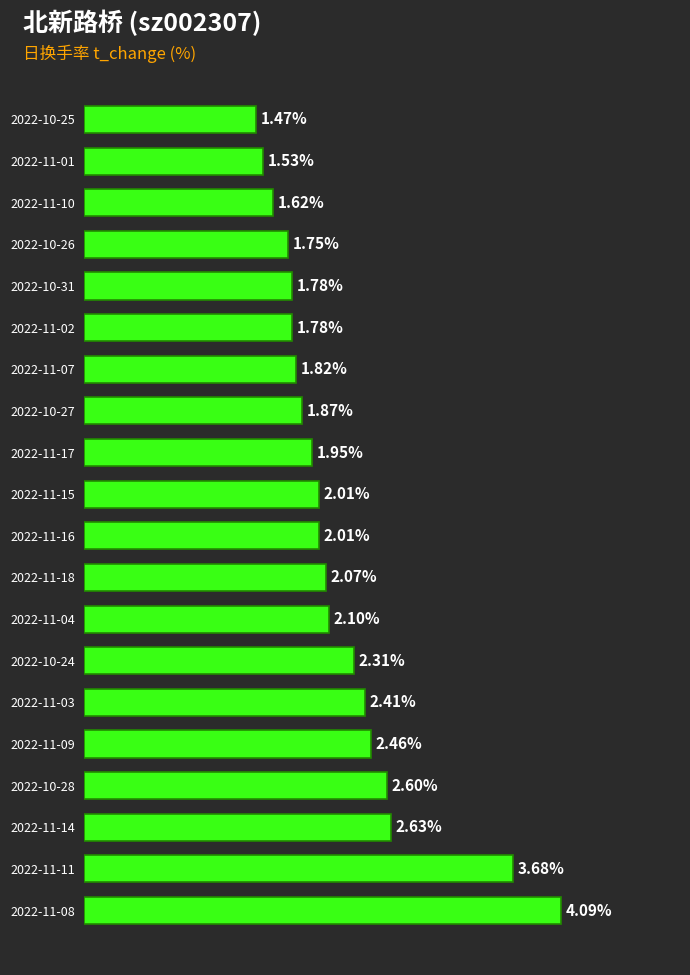

Which has a higher value, 2022-10-24 or 2022-11-03?

2022-11-03